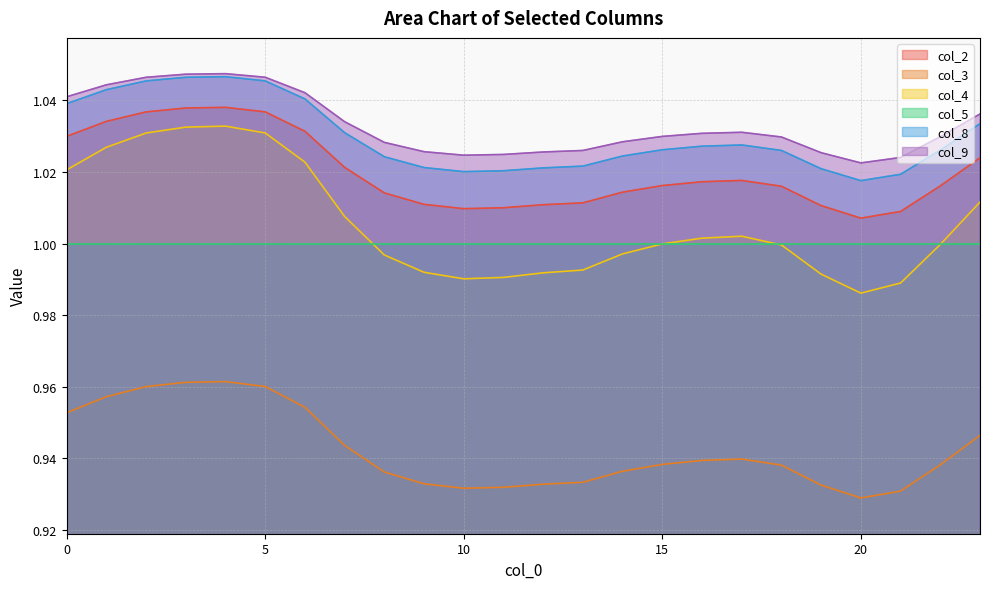

What is the approximate value of col_9 at 21?

1.0